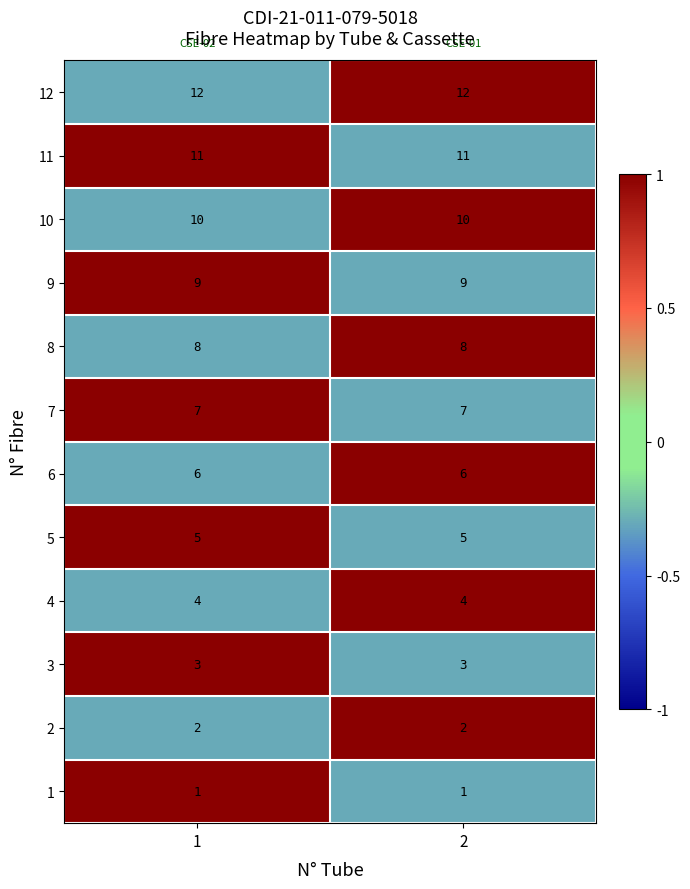

What is the average value of the 5 series?

5